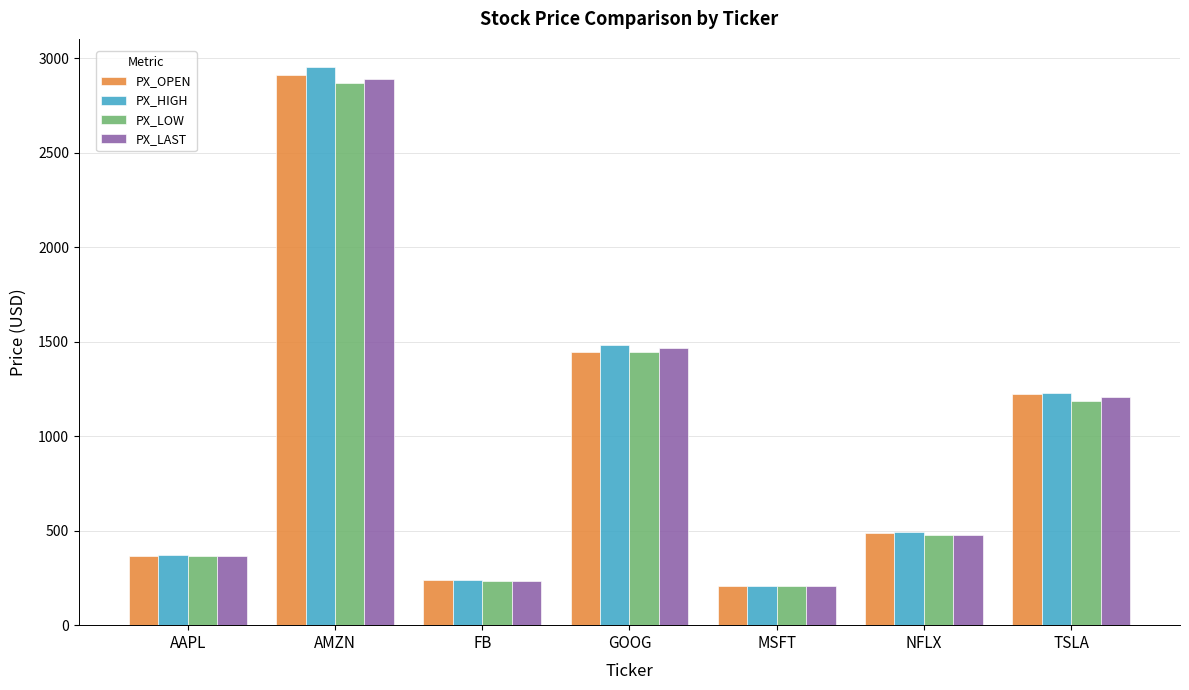

Which series has the largest range (max minus min)?

PX_HIGH